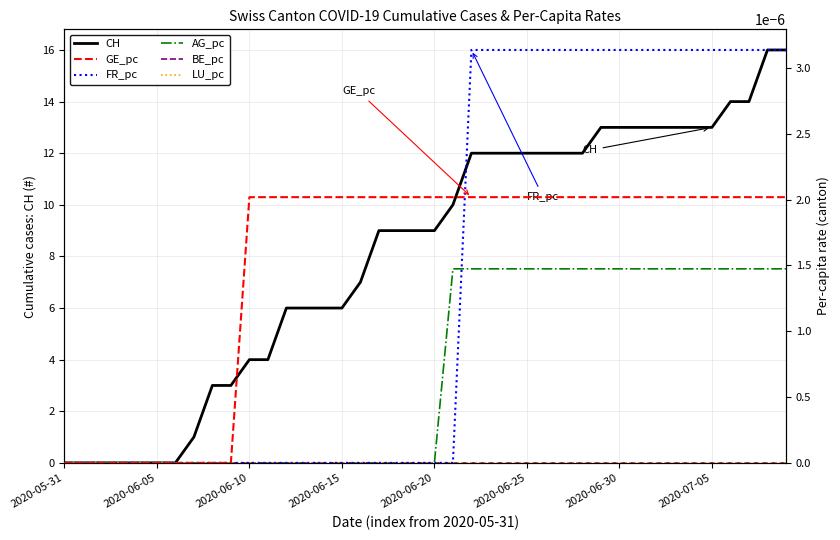

How many positive values does the GE_pc series have?

30